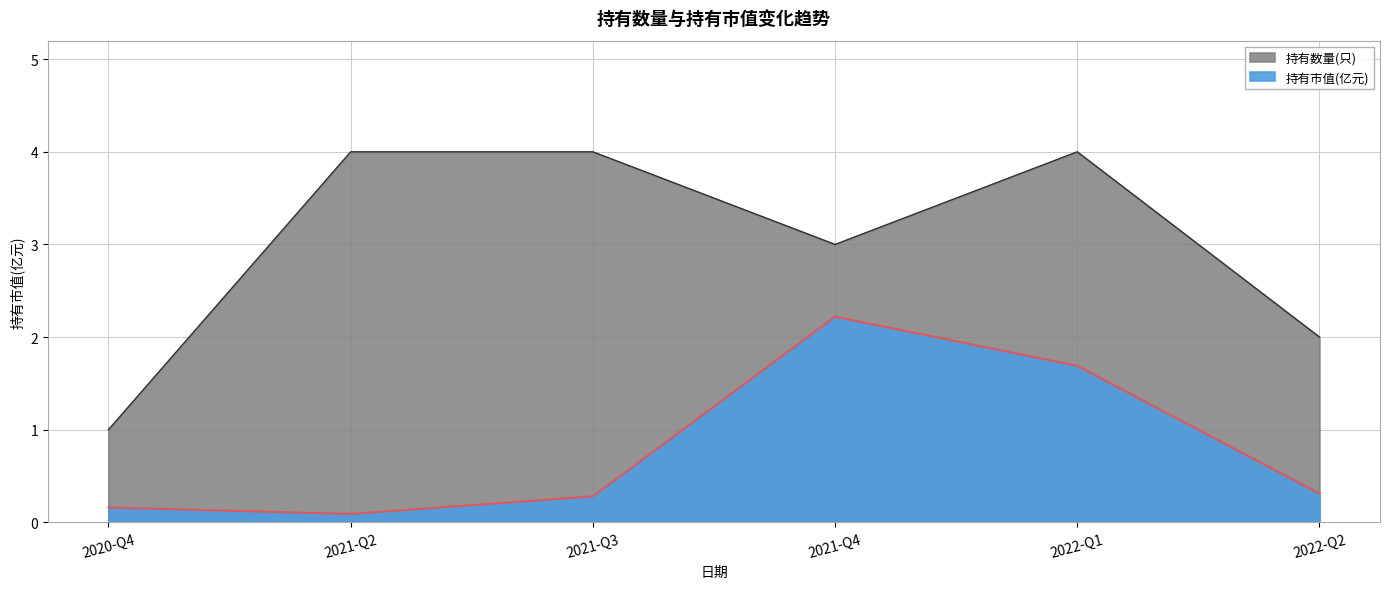

What is the sum of the 持有市值(亿元) values at 2021-Q3 and 2022-Q1?

2.0